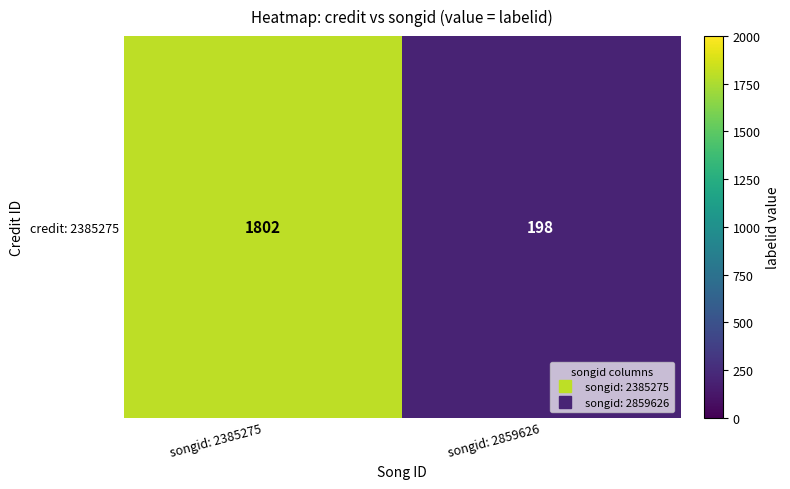

What is the approximate value at songid: 2385275, to the nearest 100?

1800